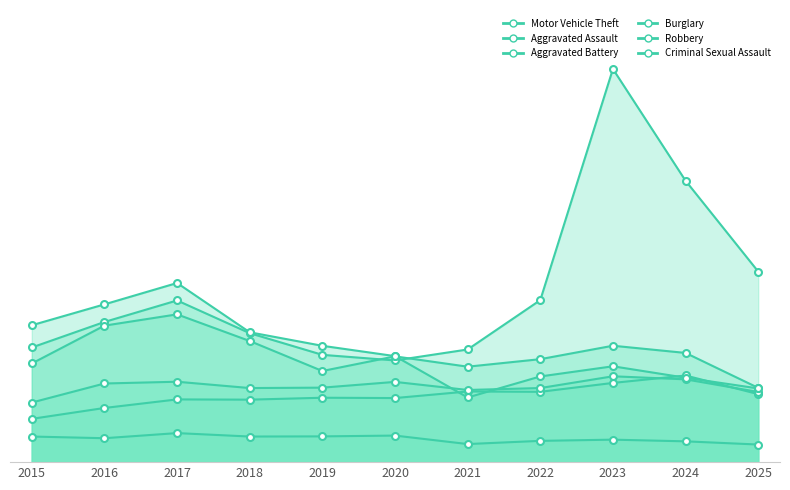

How many data points in Aggravated Battery are above 931?

5